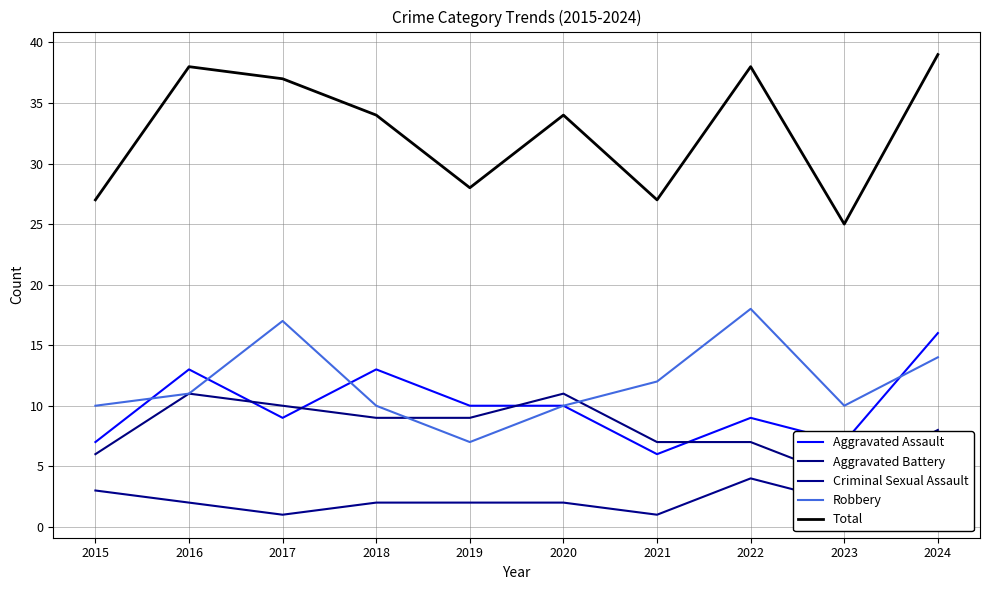

Rank the series by their maximum value, from highest to lowest.

Total, Robbery, Aggravated Assault, Aggravated Battery, Criminal Sexual Assault